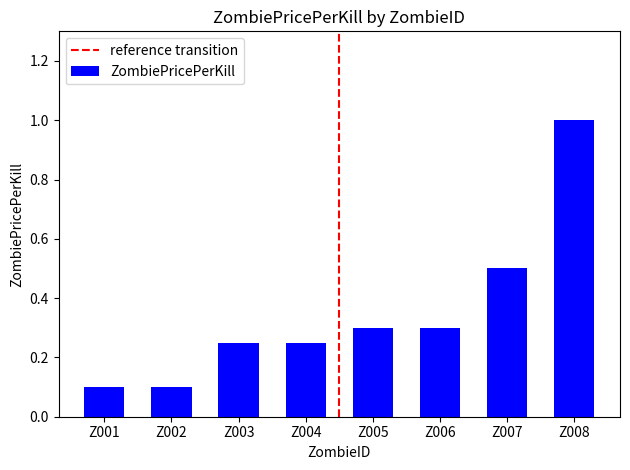

The value at Z005 is 0.3. True or false?

True